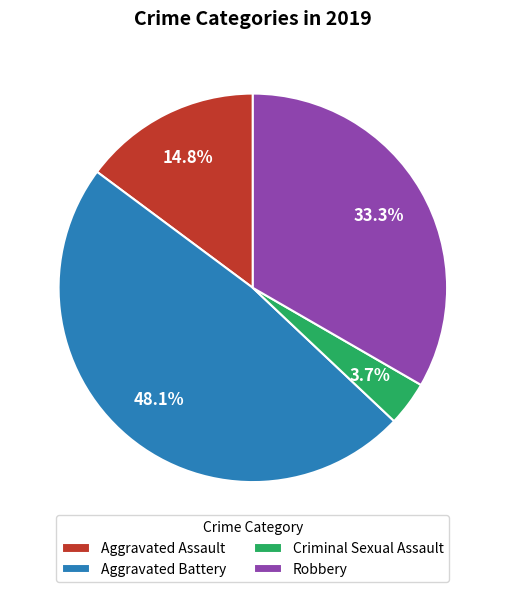

Is Criminal Sexual Assault the majority of the pie?

No